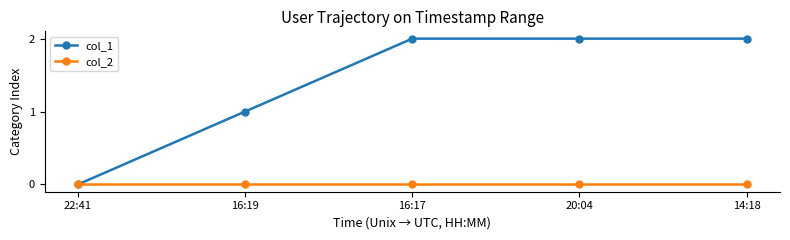

Reading left to right, transcribe all the data shown in this chart.

col_1: 22:41=0	16:19=1	16:17=2	20:04=2	14:18=2
col_2: 22:41=0	16:19=0	16:17=0	20:04=0	14:18=0